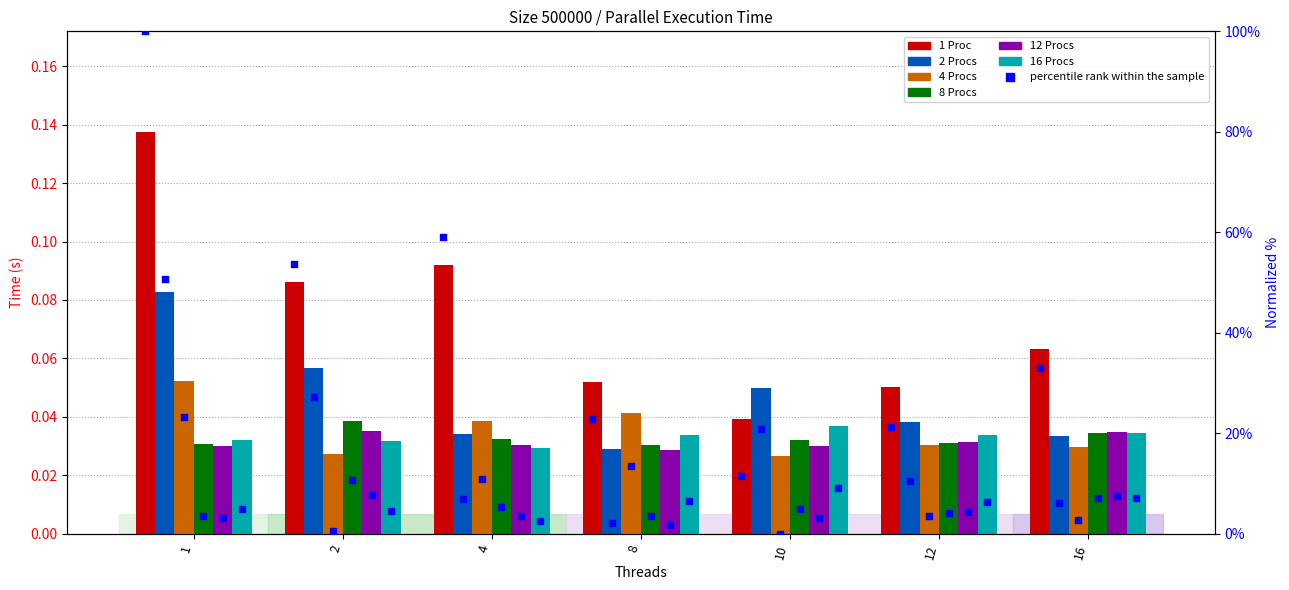

Is the value of 2 Procs at 16 greater than the value of 1 Proc at 1?

No